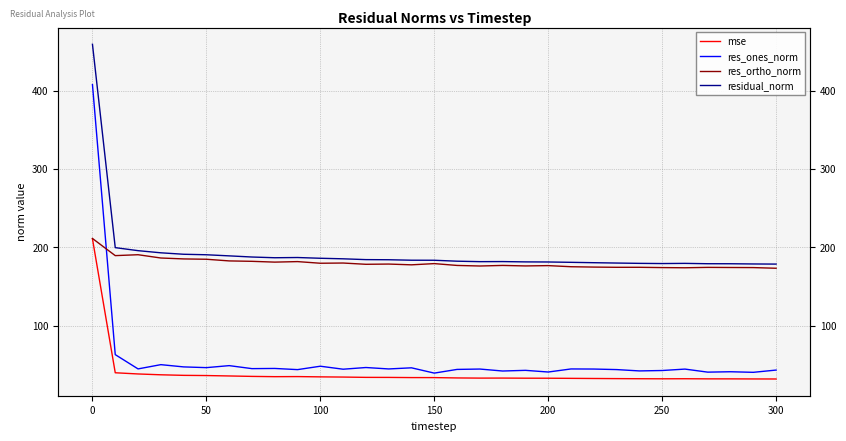

The value of residual_norm at 200 is 283.2. True or false?

False